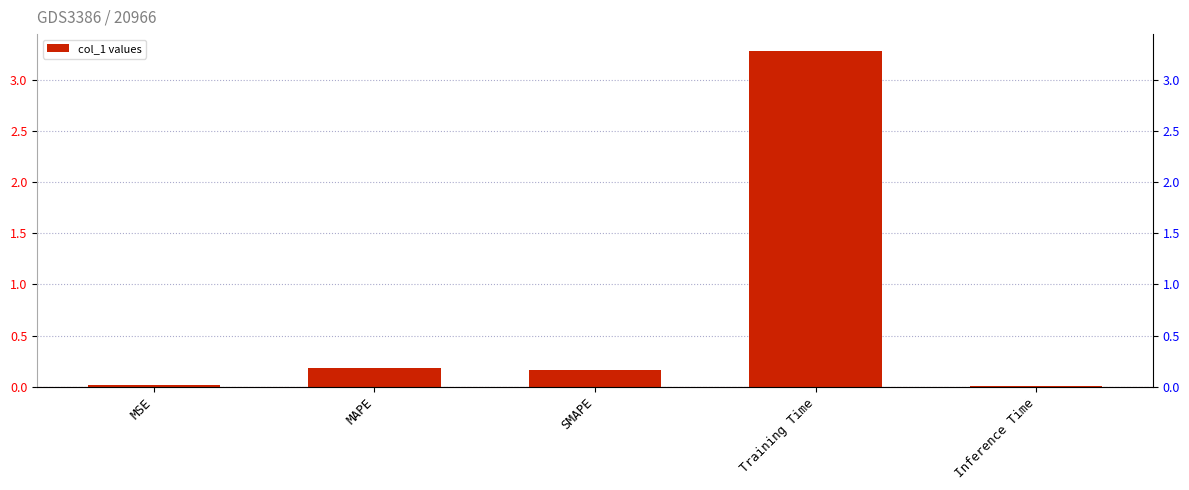

Is it true that the value at Training Time is 3.3?

True